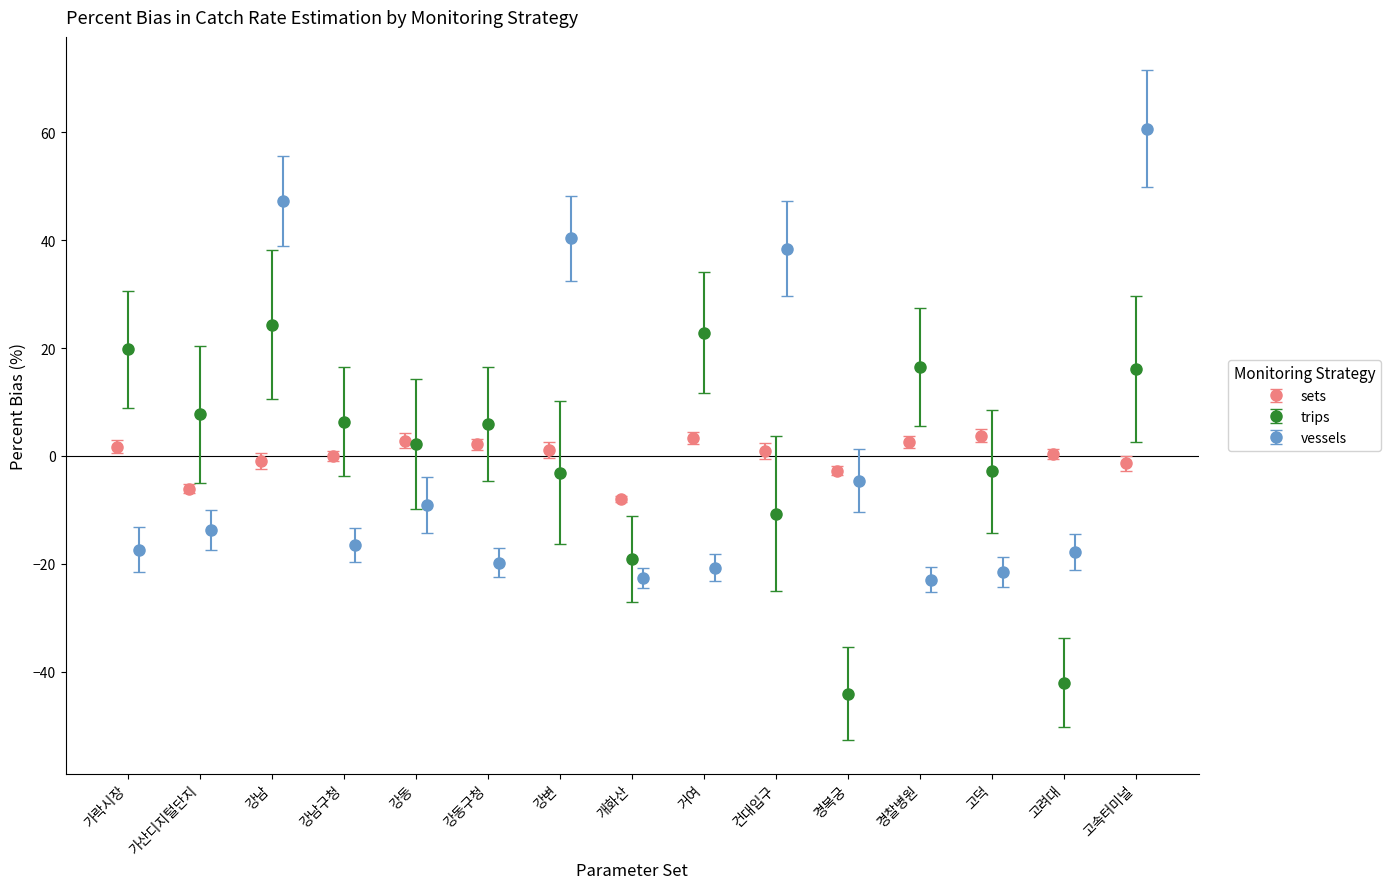

What is the value of the sets point at the 9th from the left?

3.4